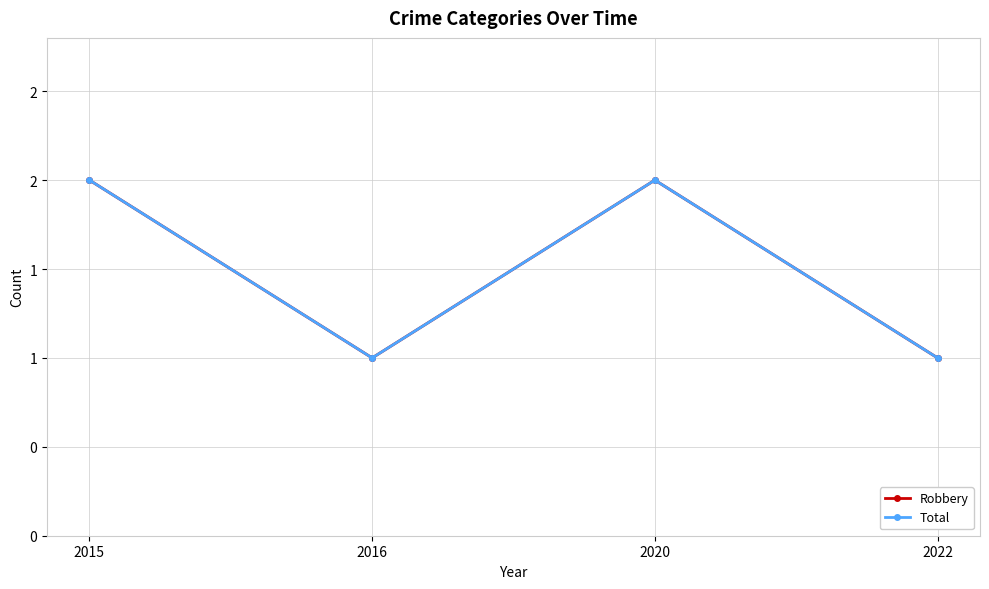

Is this an area chart (filled region under the line)?

No